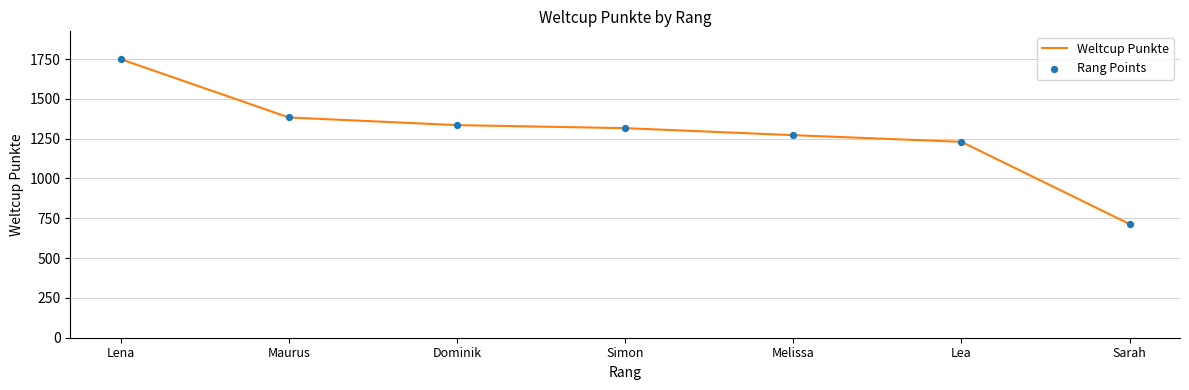

Which label corresponds to the largest value in the chart?

Lena